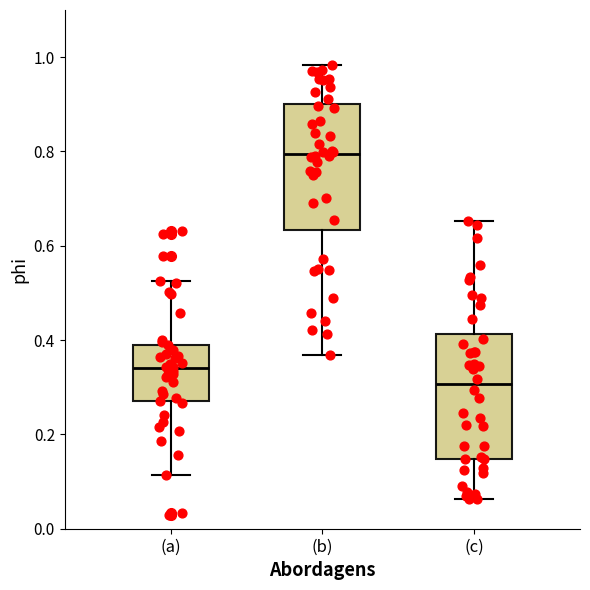

Which box has the lowest median line?

(c)